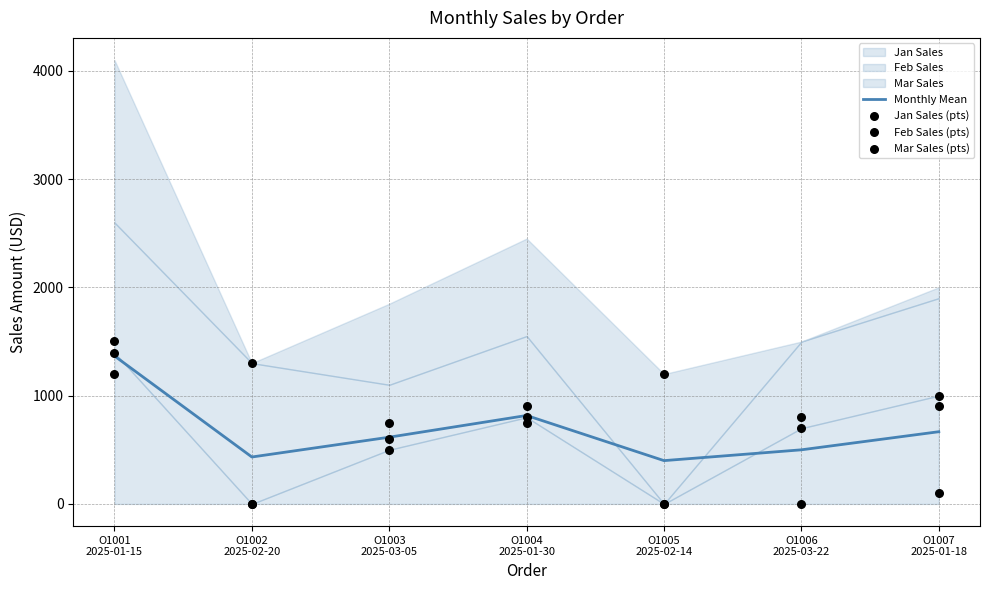

Which series contains the lowest Y value?

Jan Sales (pts)